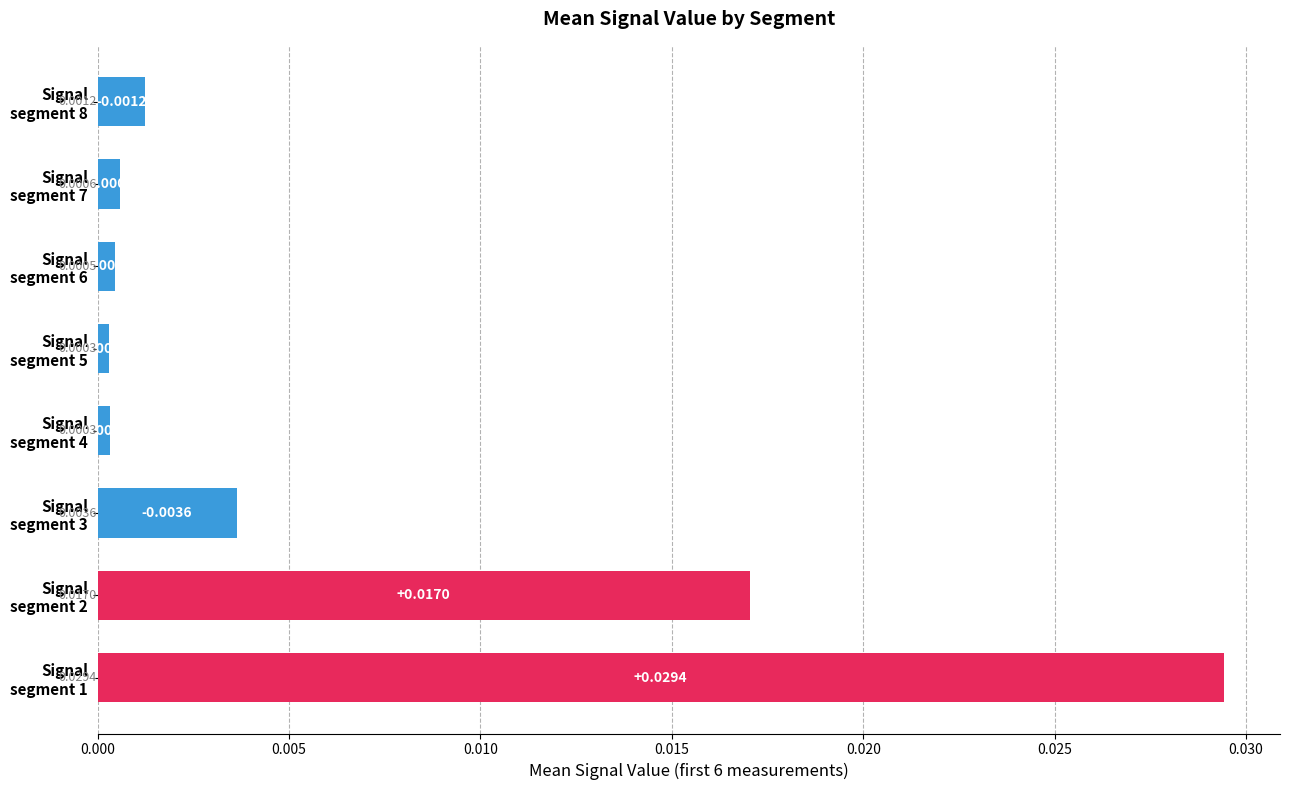

Are the bars grouped side by side (vs. stacked)?

No